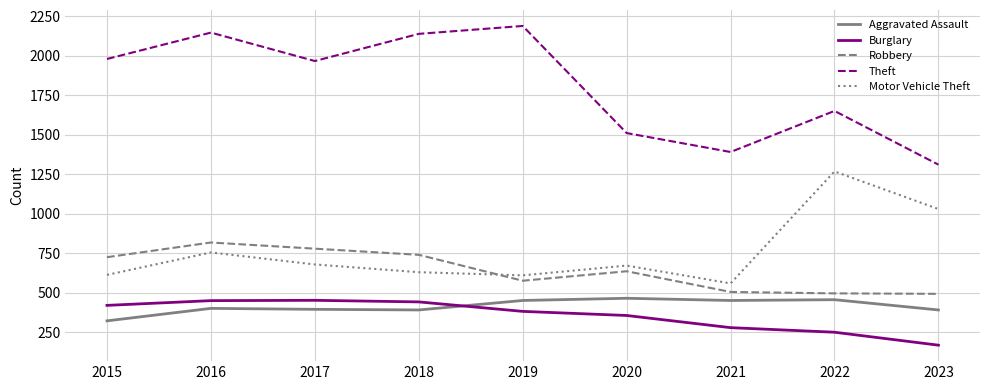

The Robbery series shows 381 at 2017. True or false?

False